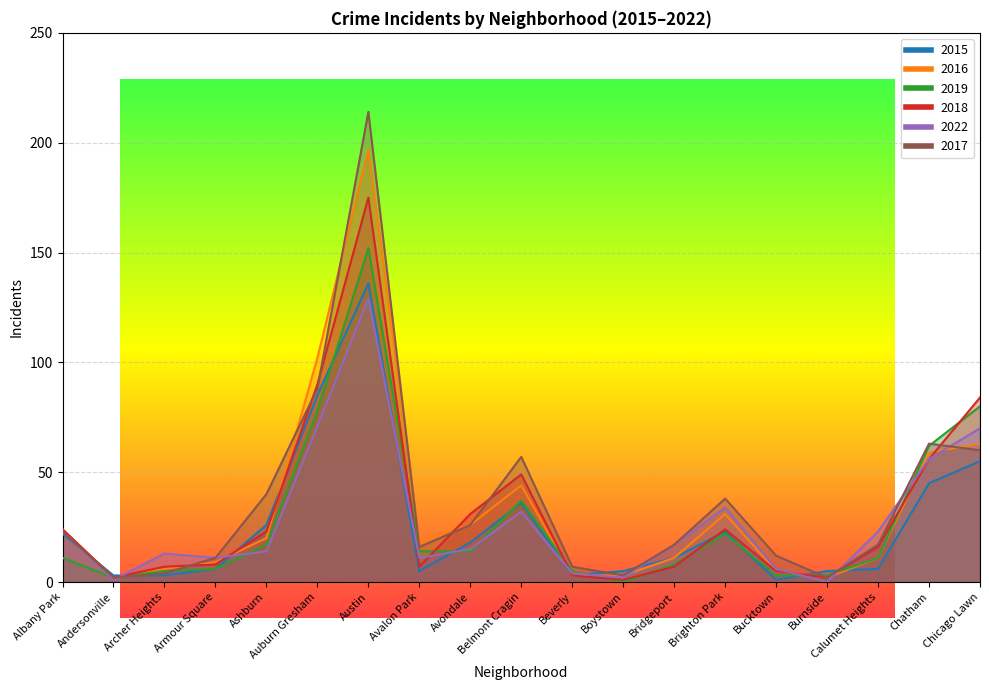

At how many categories does at least one series exceed 59?

4